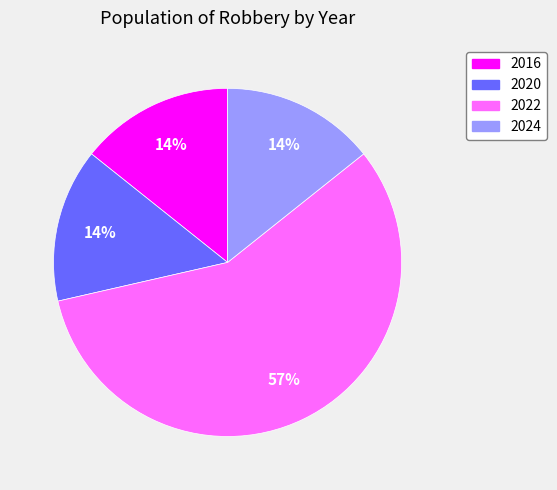

What is the ratio of the value at 2016 to the value at 2024?

1.0